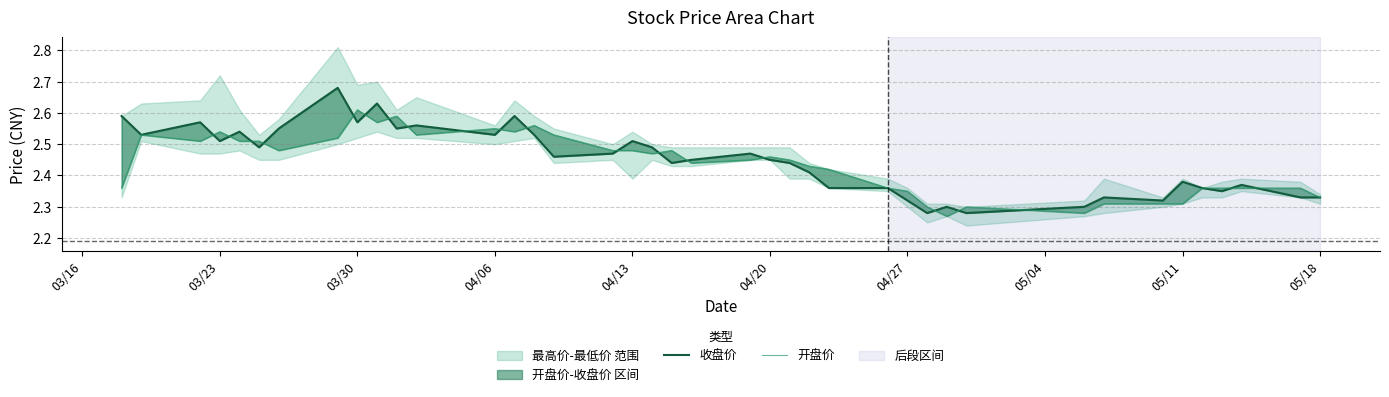

Is the value of 收盘价 at 03/30 greater than the value of 开盘价 at 25?

Yes